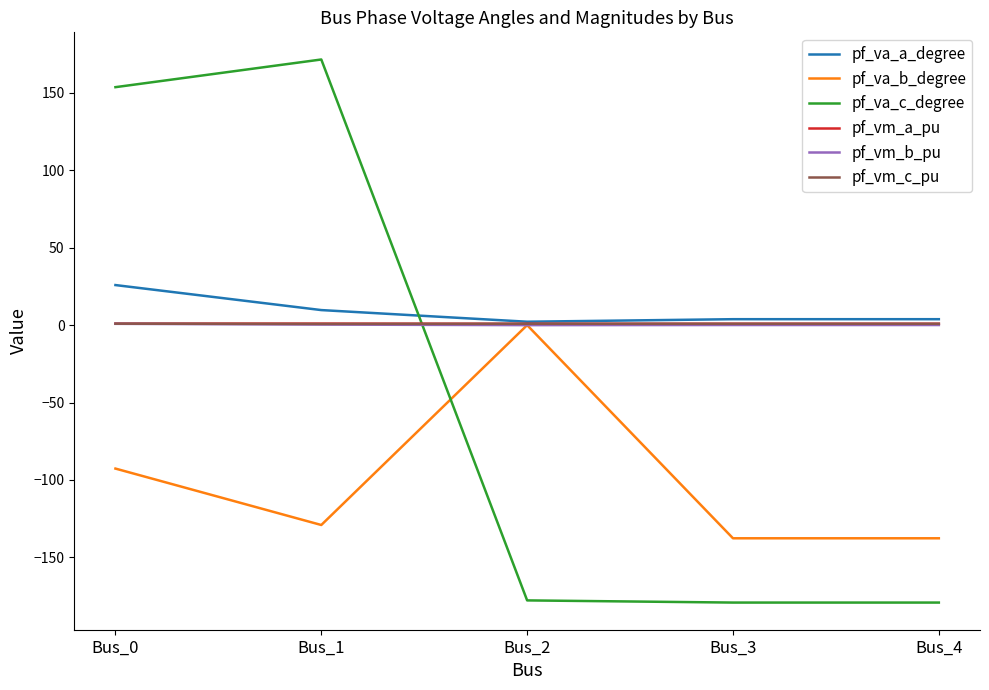

Which series changed the most between Bus_1 and Bus_2?

pf_va_c_degree